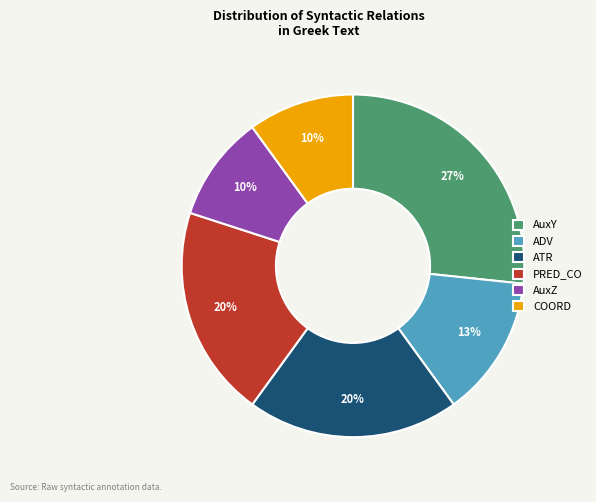

Is the sum of COORD and AuxY greater than half?

No